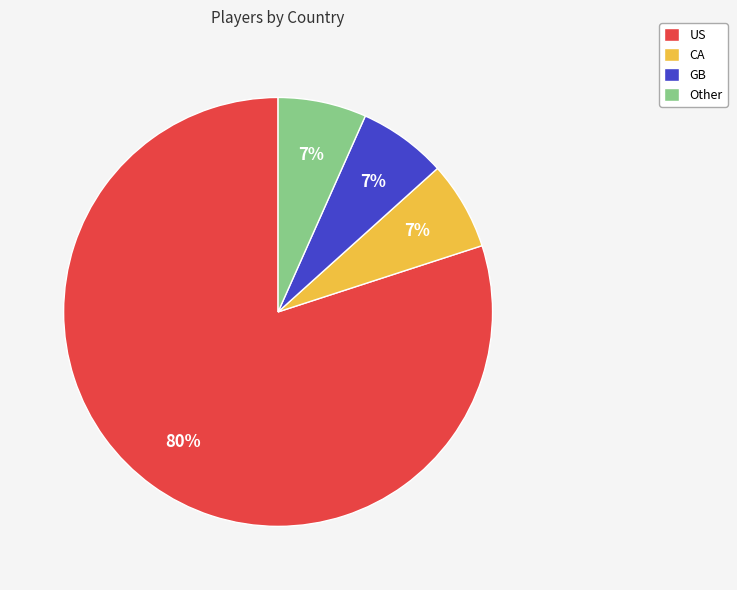

To the nearest percent, what is the average slice percentage?

25%